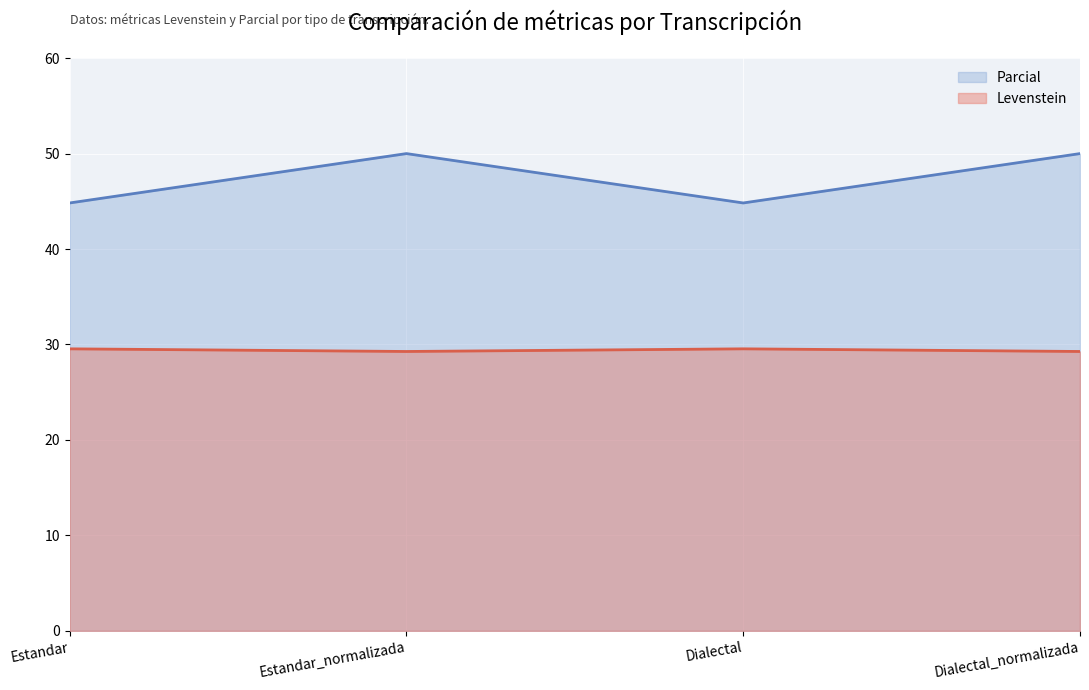

Reading left to right, what are all the values shown in this chart?

Levenstein: Estandar=29.5	Estandar_normalizada=29.3	Dialectal=29.5	Dialectal_normalizada=29.3
Parcial: Estandar=44.8	Estandar_normalizada=50.0	Dialectal=44.8	Dialectal_normalizada=50.0